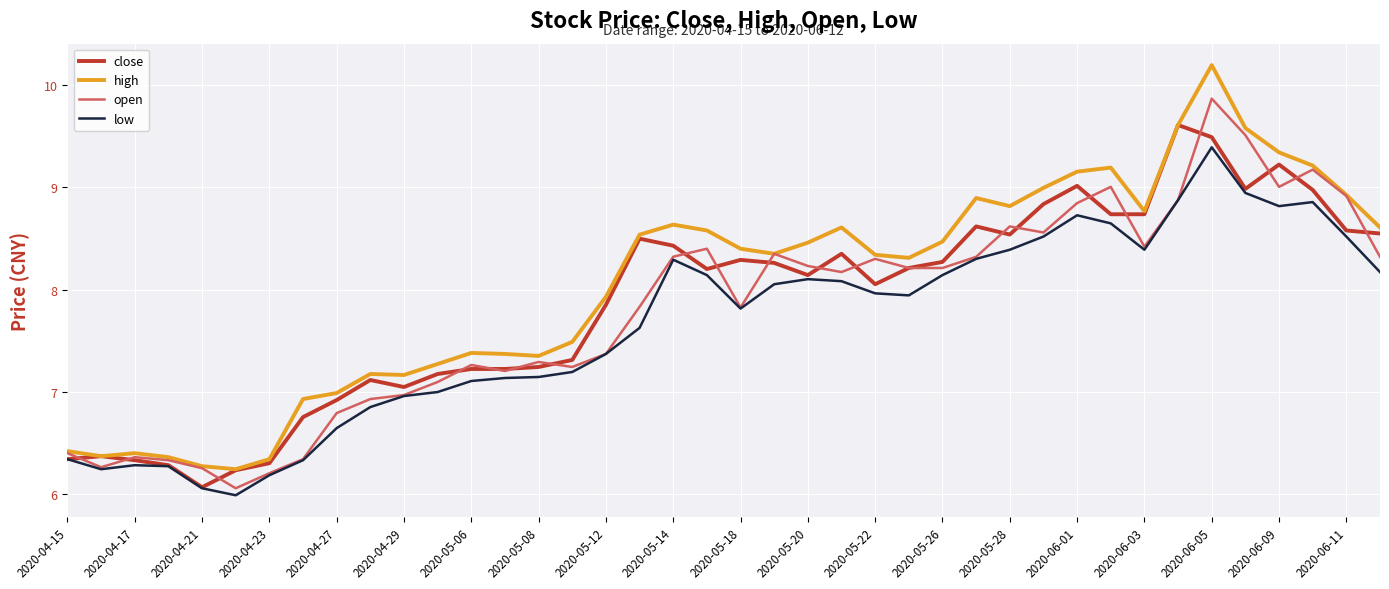

Rank the series by their maximum value, from highest to lowest.

high, open, close, low